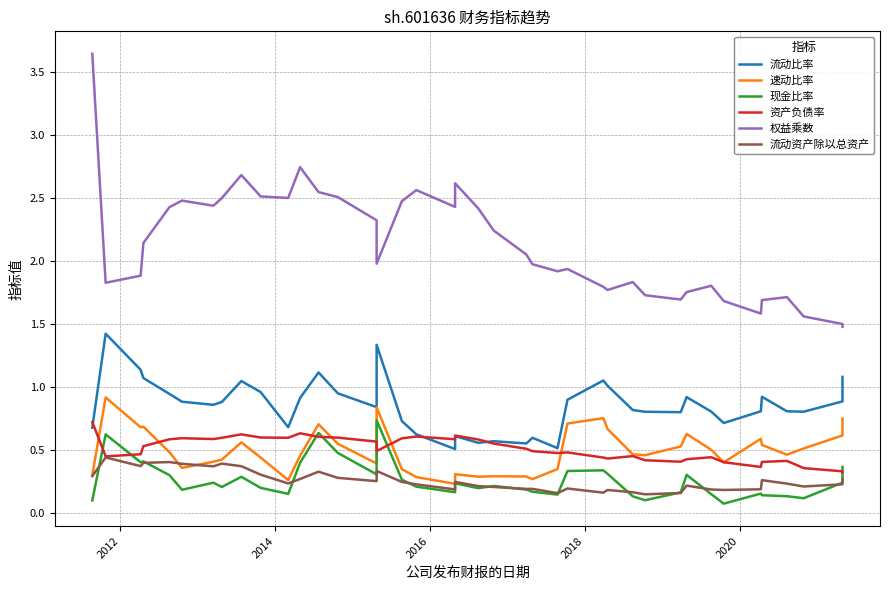

What is the difference between the maximum and minimum values in the 现金比率 series?

0.7